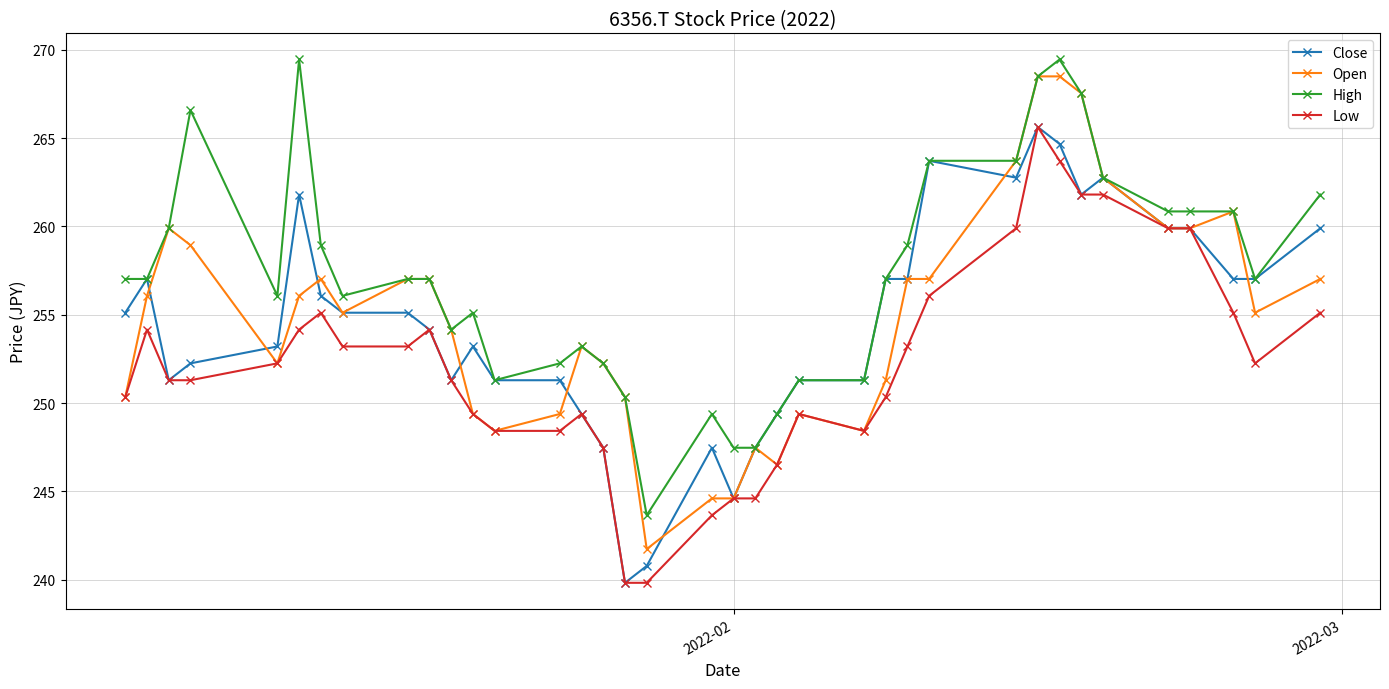

True or false: High and Low intersect in this chart.

False